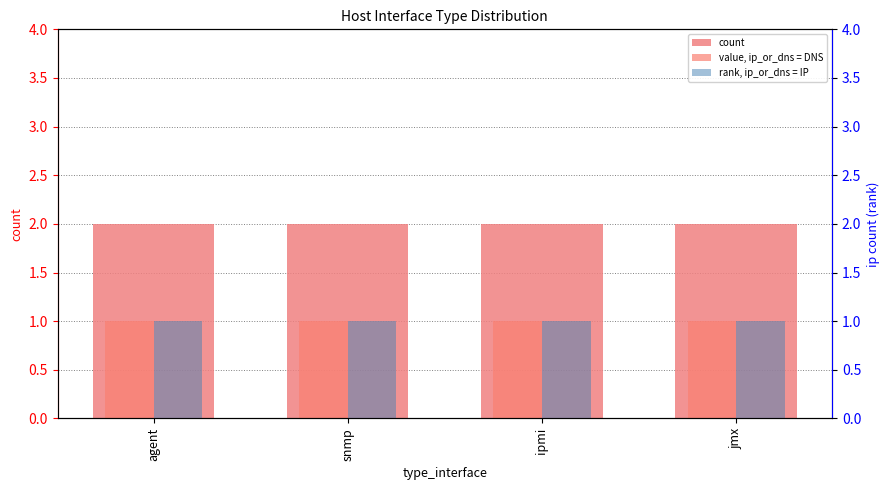

Reading right to left, list all the values displayed in this chart.

count: 2	2	2	2
value, ip_or_dns = DNS: 1	1	1	1
rank, ip_or_dns = IP: 1	1	1	1